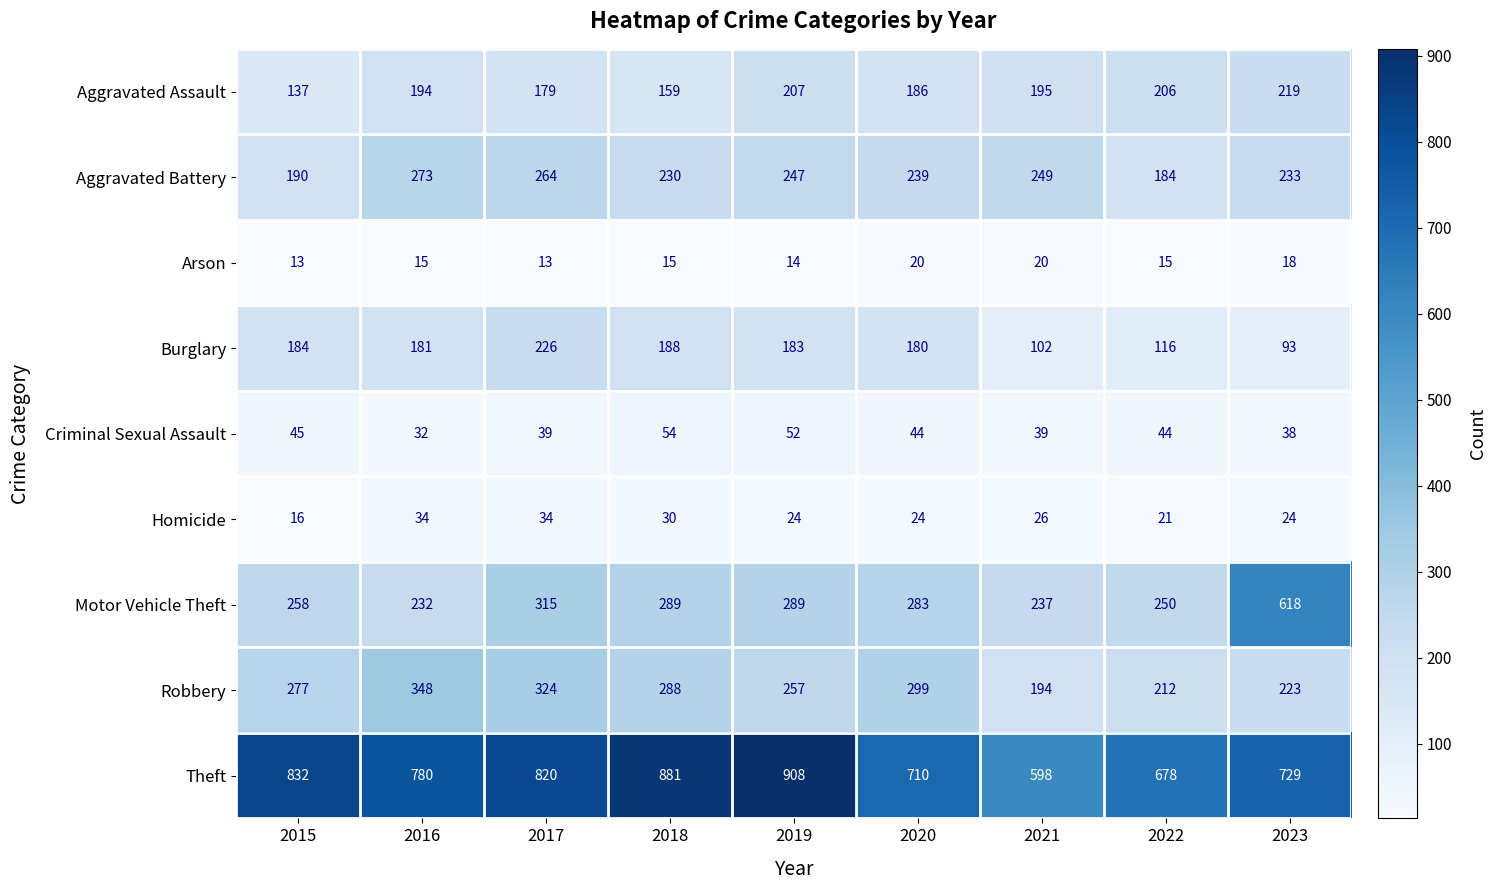

At how many categories does at least one series exceed 557?

9